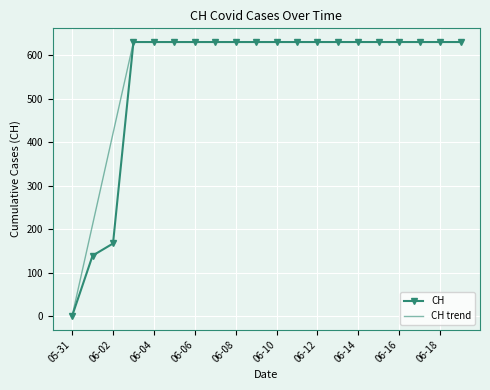

What is the maximum value shown in the chart?

631.0